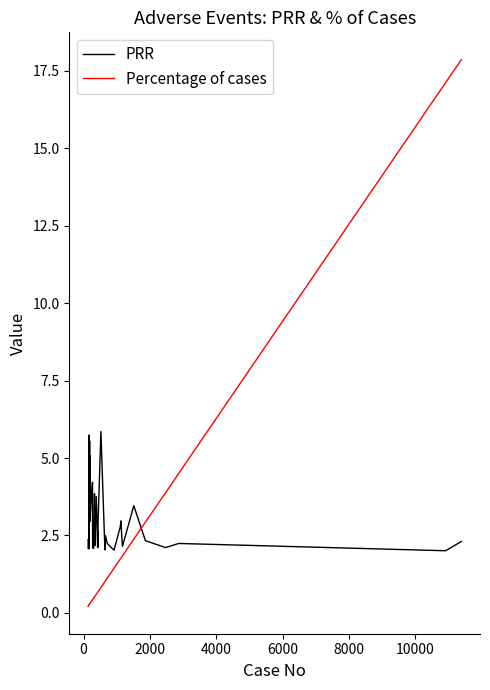

How many lines are shown in the chart?

2